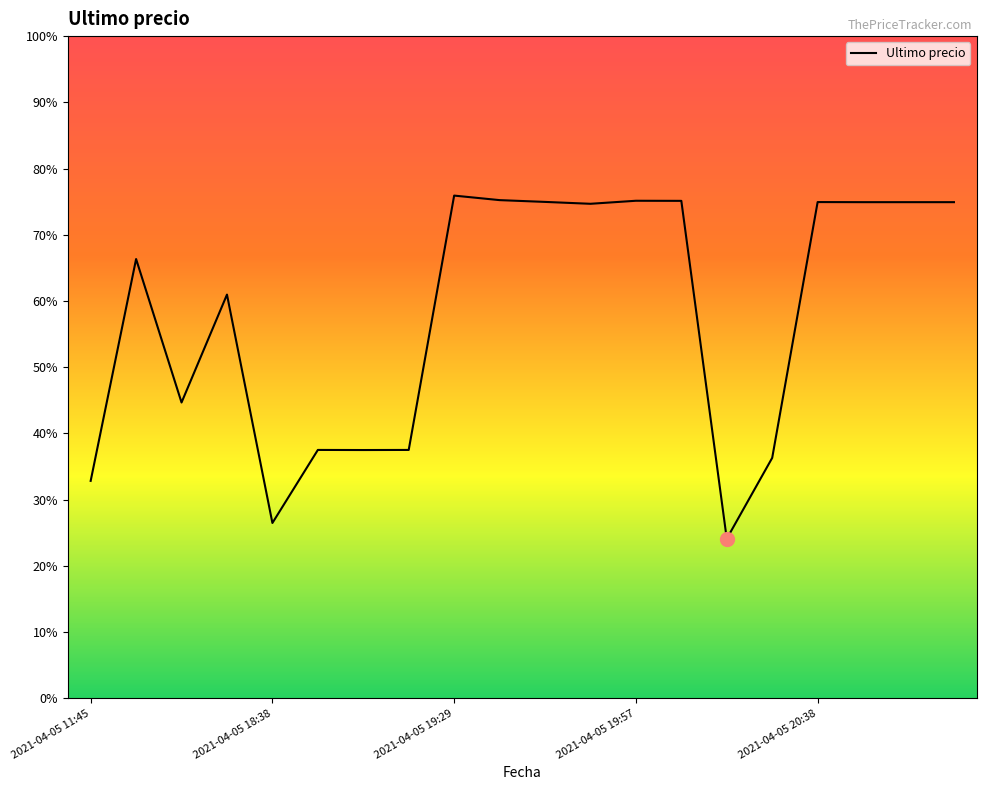

What is the sum of all values?

30364039.5